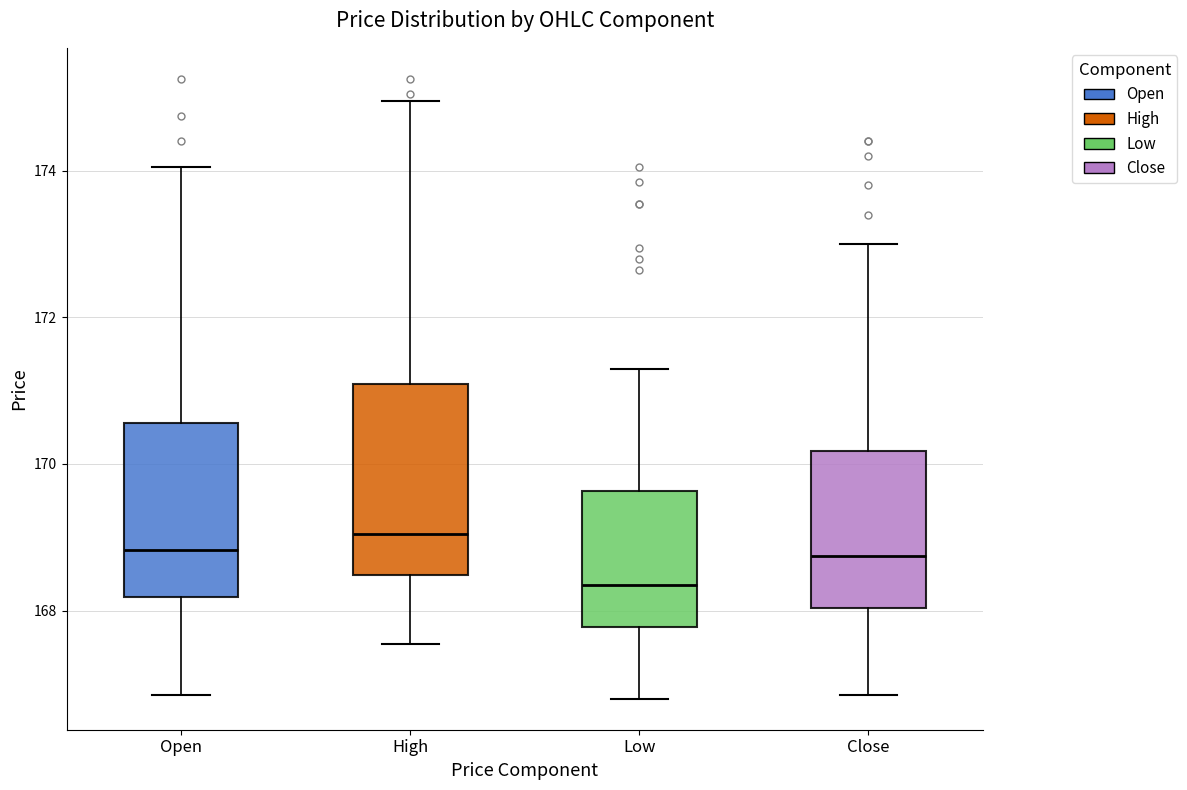

Reading left to right, transcribe this box plot: for each box, give where its median line is, the range the box spans, and where its two whiskers end, as read against the y-axis. The values are not printed on the chart, so give them approximately, as read against the axis.

Open: median 168.8, box 168.2 to 170.6, whiskers 166.8 to 174.0
High: median 169.0, box 168.4 to 171.0, whiskers 167.6 to 175.0
Low: median 168.4, box 167.8 to 169.6, whiskers 166.8 to 171.4
Close: median 168.8, box 168.0 to 170.2, whiskers 166.8 to 173.0